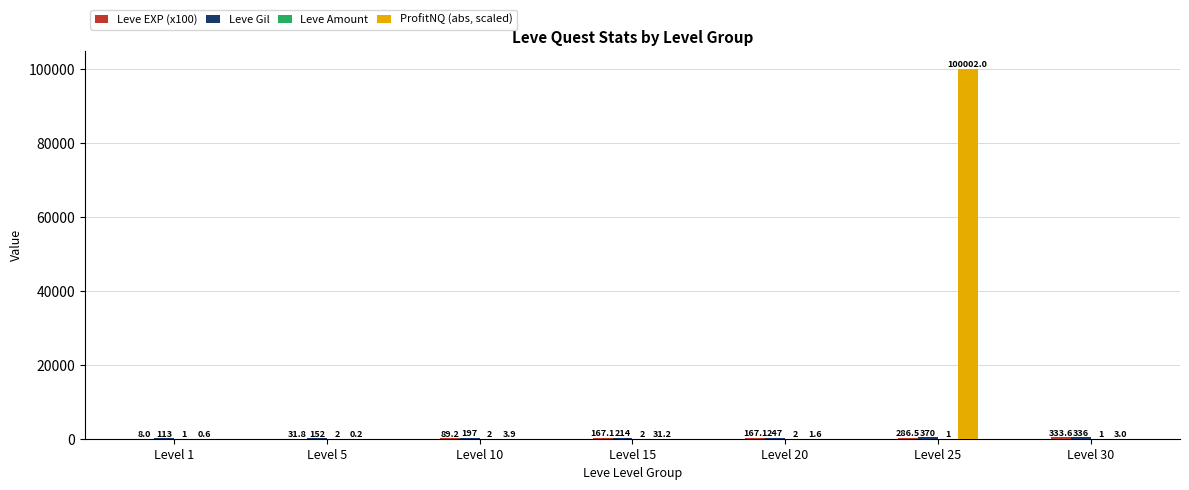

At which label does ProfitNQ (abs, scaled) first exceed 3?

Level 10